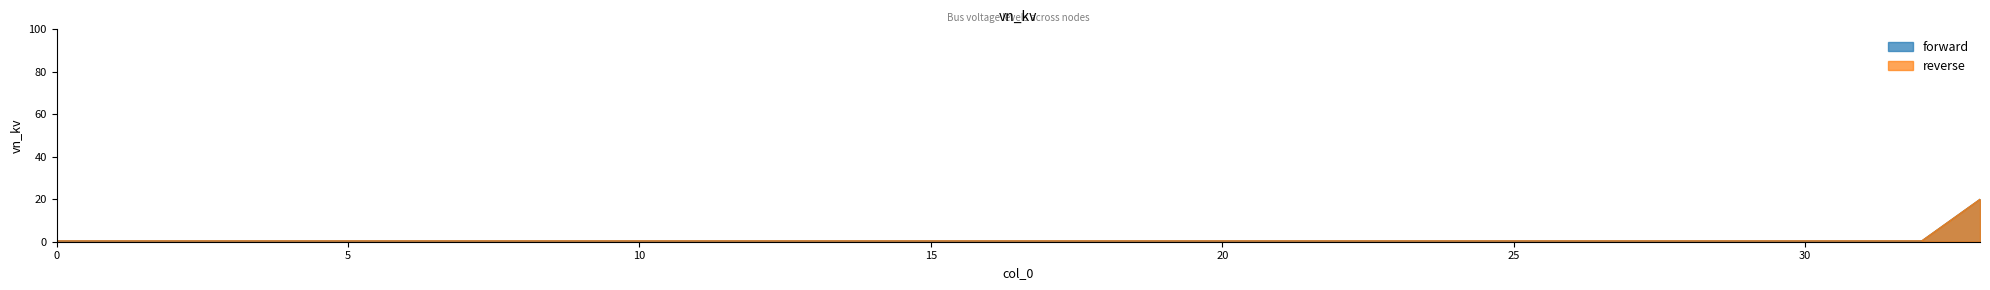

At which category is the sum across all series the highest?

33